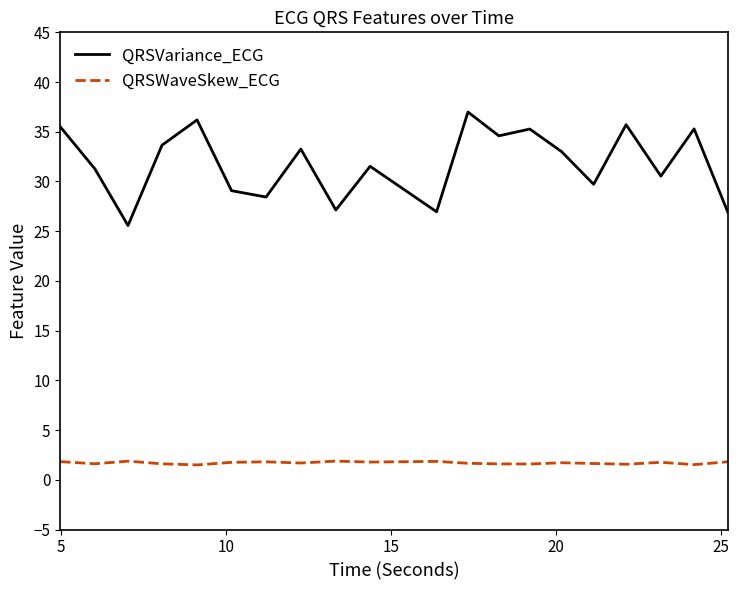

Rank the series by their average value, from highest to lowest.

QRSVariance_ECG, QRSWaveSkew_ECG